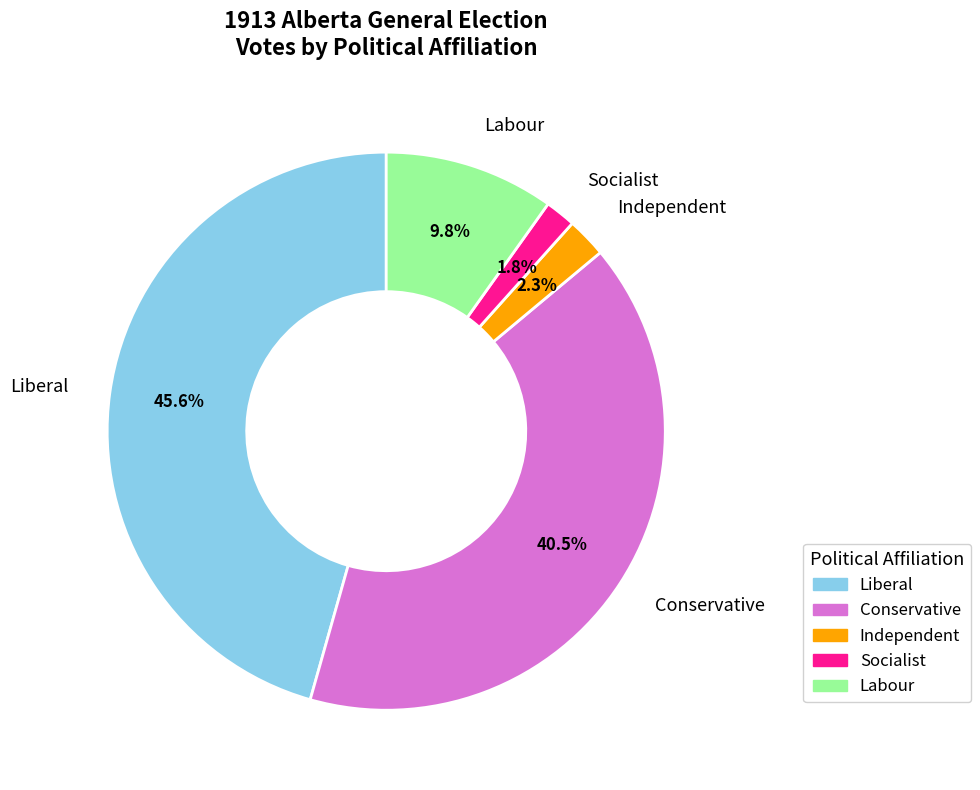

What is the smallest slice in the pie chart?

Socialist